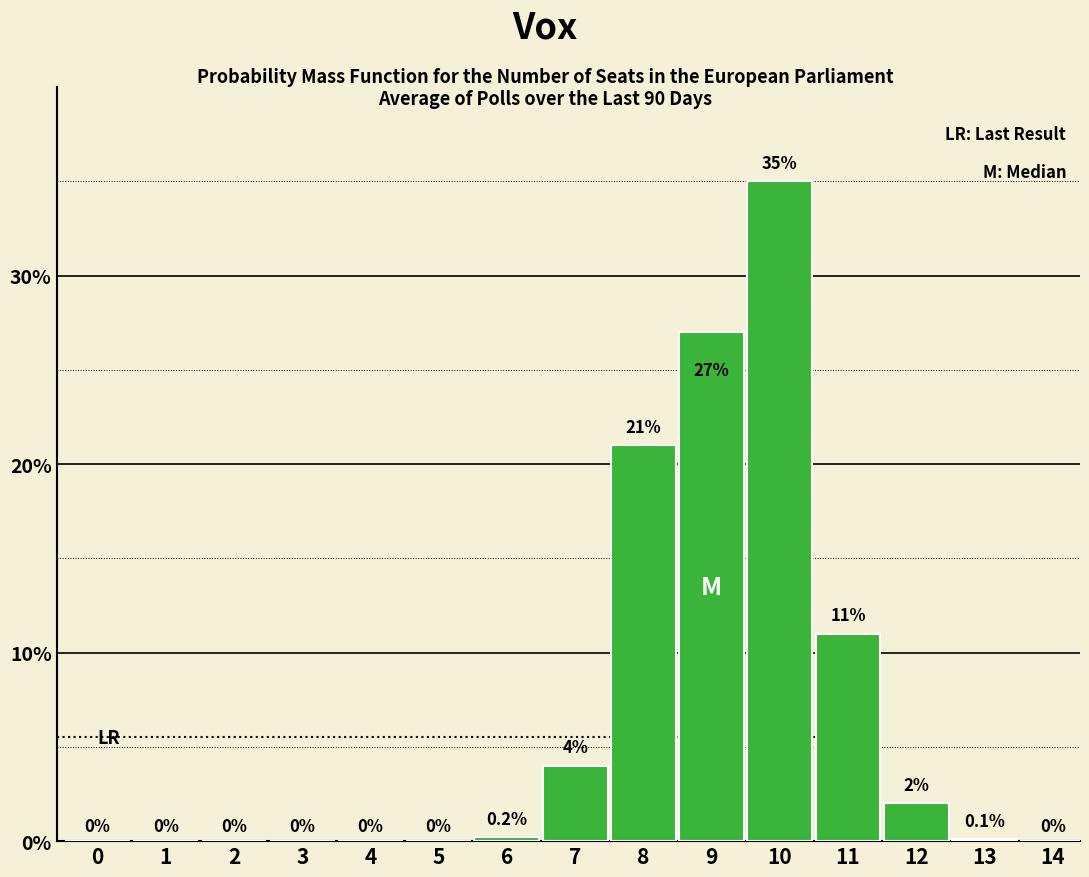

Reading left to right, extract all data points from this chart.

0=0.0	1=0.0	2=0.0	3=0.0	4=0.0	5=0.0	6=0.2	7=4.0	8=21.0	9=27.0	10=35.0	11=11.0	12=2.0	13=0.1	14=0.0